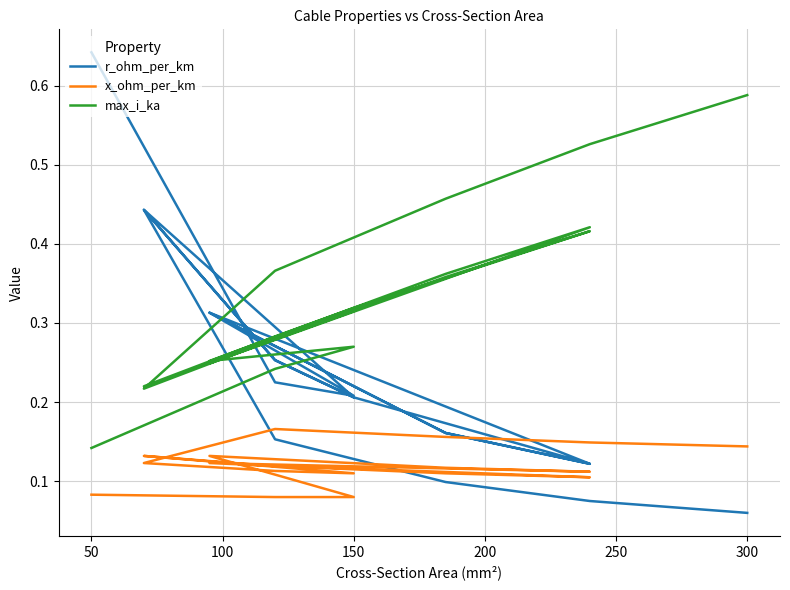

The value of r_ohm_per_km at 150 is 0.2. True or false?

True